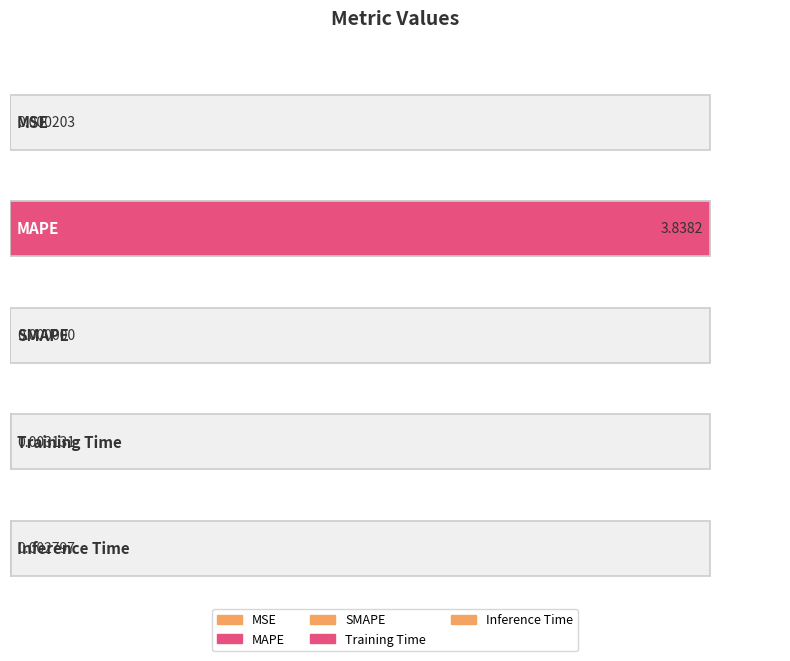

Is it true that the value at Inference Time is 0.0?

True